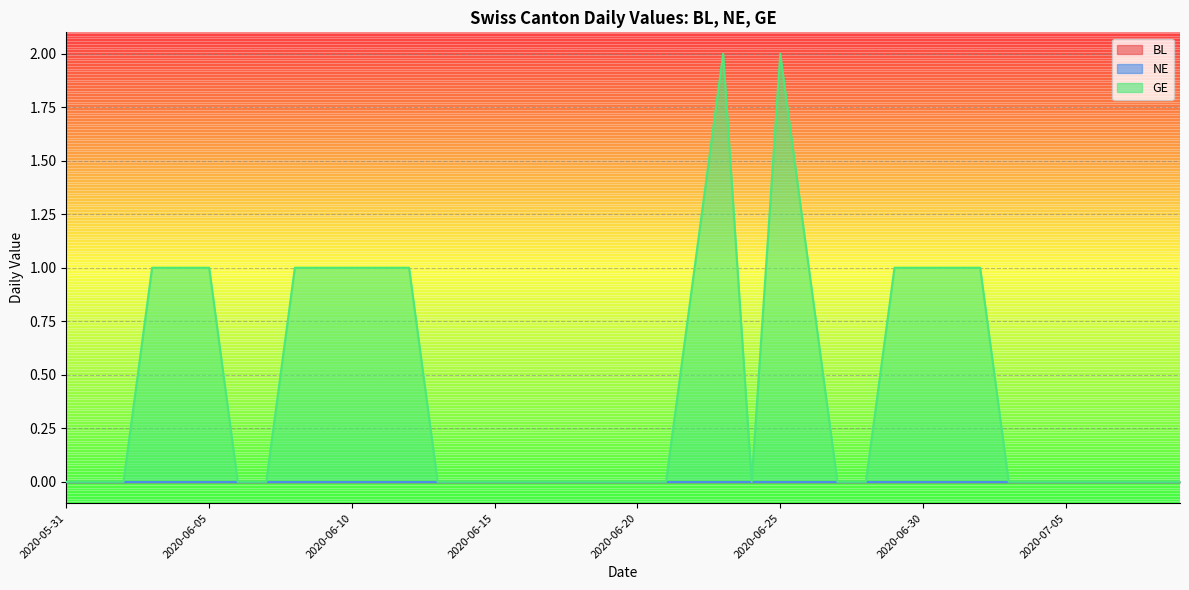

Count the number of data series in this chart.

3